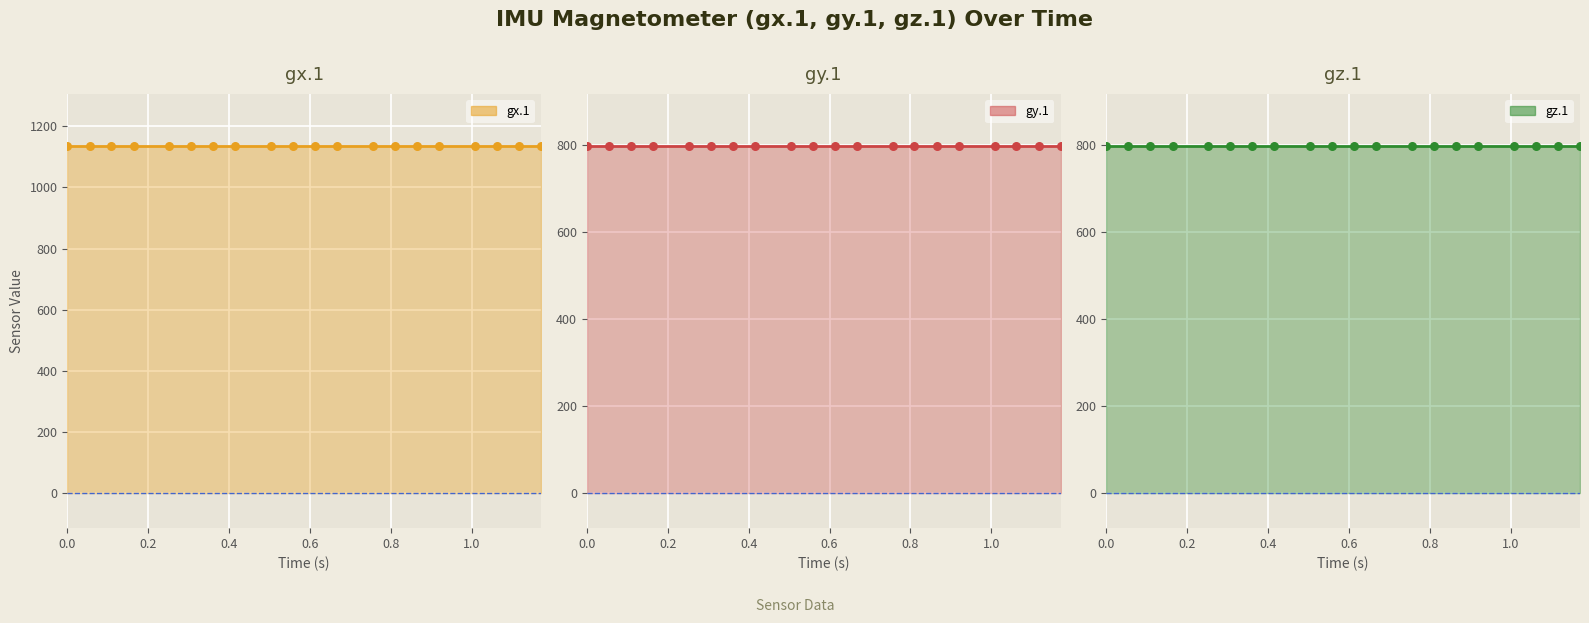

Which series has the widest spread of Y values?

gx.1 line